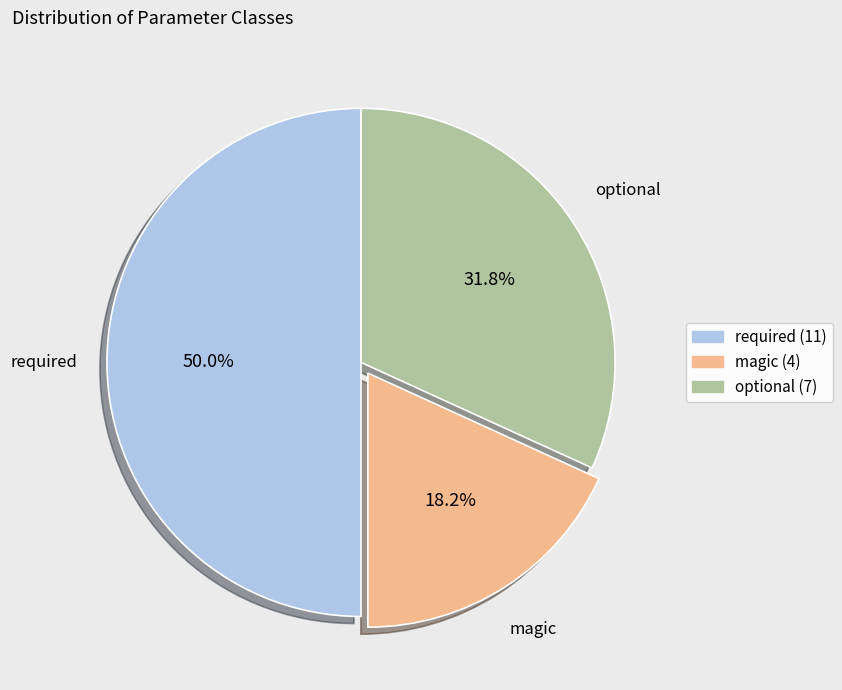

What is the total percentage of magic and required?

68.2%